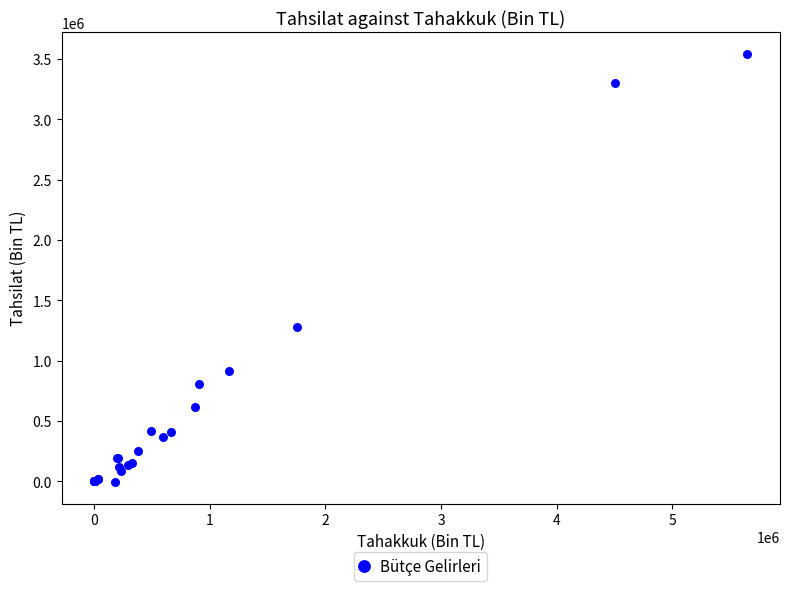

What Y value in the scatter plot is closest to 1768633?

1282128.8